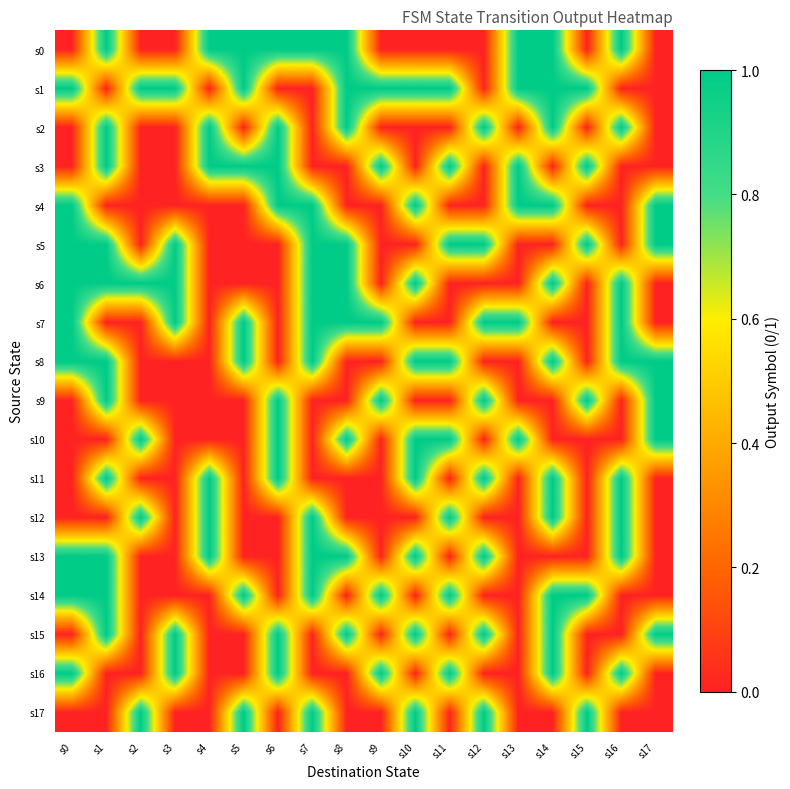

List the series in order of their peak value, highest first.

s0, s1, s2, s3, s4, s5, s6, s7, s8, s9, s10, s11, s12, s13, s14, s15, s16, s17